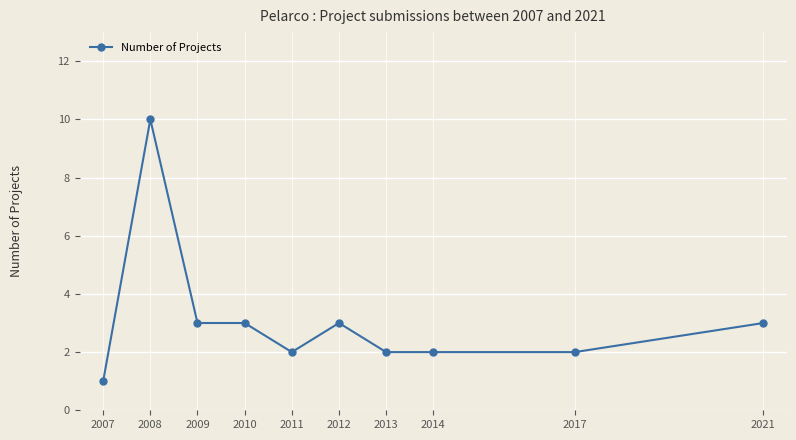

The value at 2014 is 2. True or false?

True